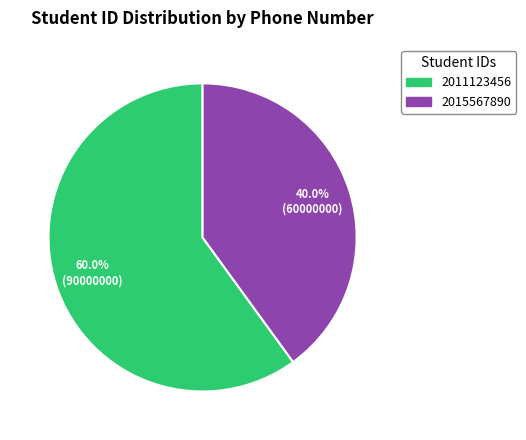

To the nearest percent, what is the average slice percentage?

50%